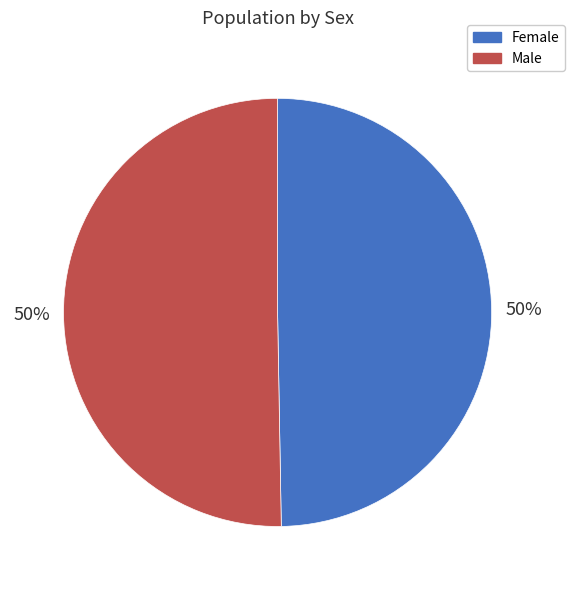

How many slices are in this pie chart?

2